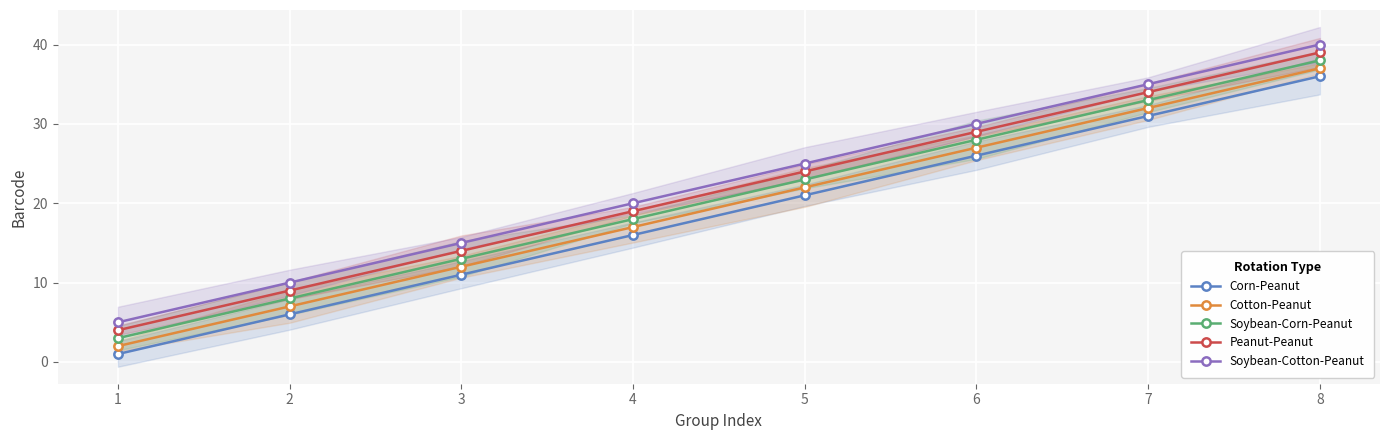

At 2, list the series in order from largest to smallest.

Soybean-Cotton-Peanut, Peanut-Peanut, Soybean-Corn-Peanut, Cotton-Peanut, Corn-Peanut